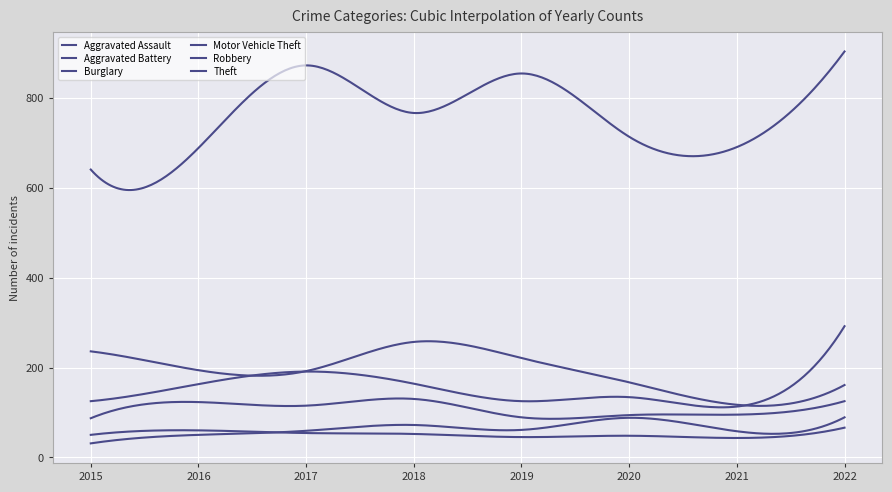

Where is the first local minimum for Motor Vehicle Theft?

2019